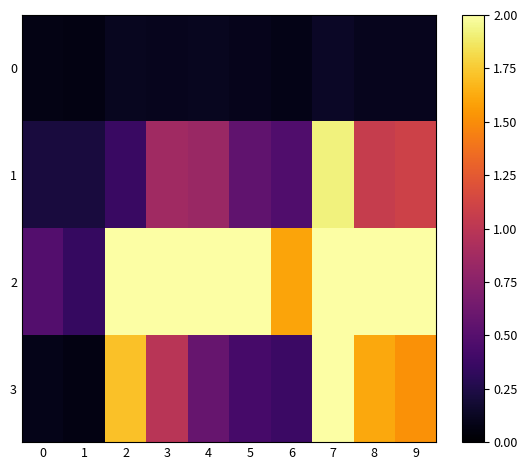

Reading left to right, transcribe all the data shown in this chart.

0: 0=0.1	1=0.1	2=0.1	3=0.1	4=0.1	5=0.1	6=0.1	7=0.1	8=0.1	9=0.1
1: 0=0.2	1=0.2	2=0.4	3=0.9	4=0.8	5=0.6	6=0.5	7=1.9	8=1.1	9=1.1
2: 0=0.5	1=0.3	2=2.0	3=2.0	4=2.0	5=2.0	6=1.6	7=2.0	8=2.0	9=2.0
3: 0=0.1	1=0.1	2=1.7	3=1.0	4=0.6	5=0.4	6=0.4	7=2.0	8=1.6	9=1.5